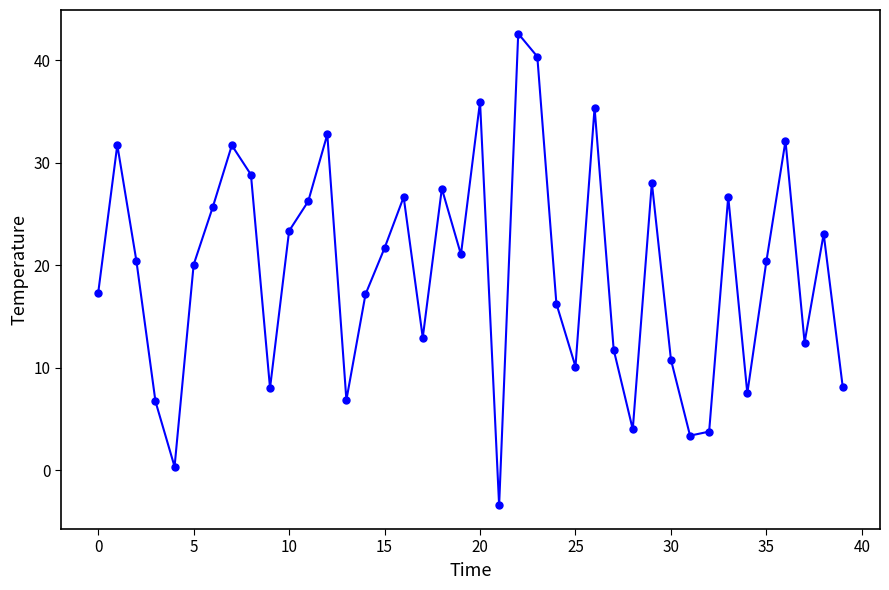

How many lines are shown in the chart?

1